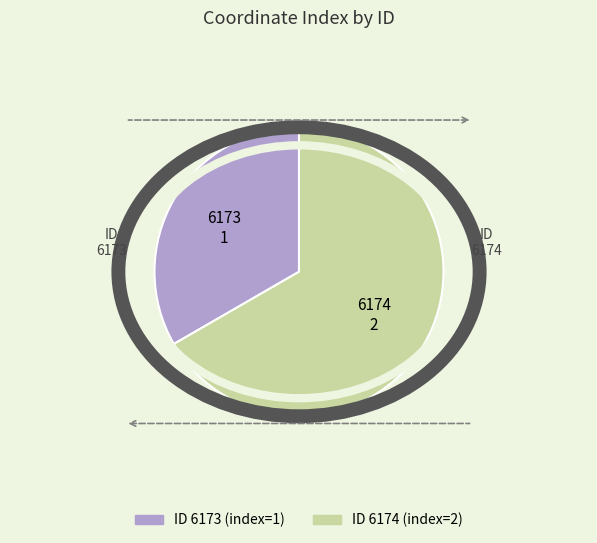

True or false: 6174 accounts for 80% of the total.

False